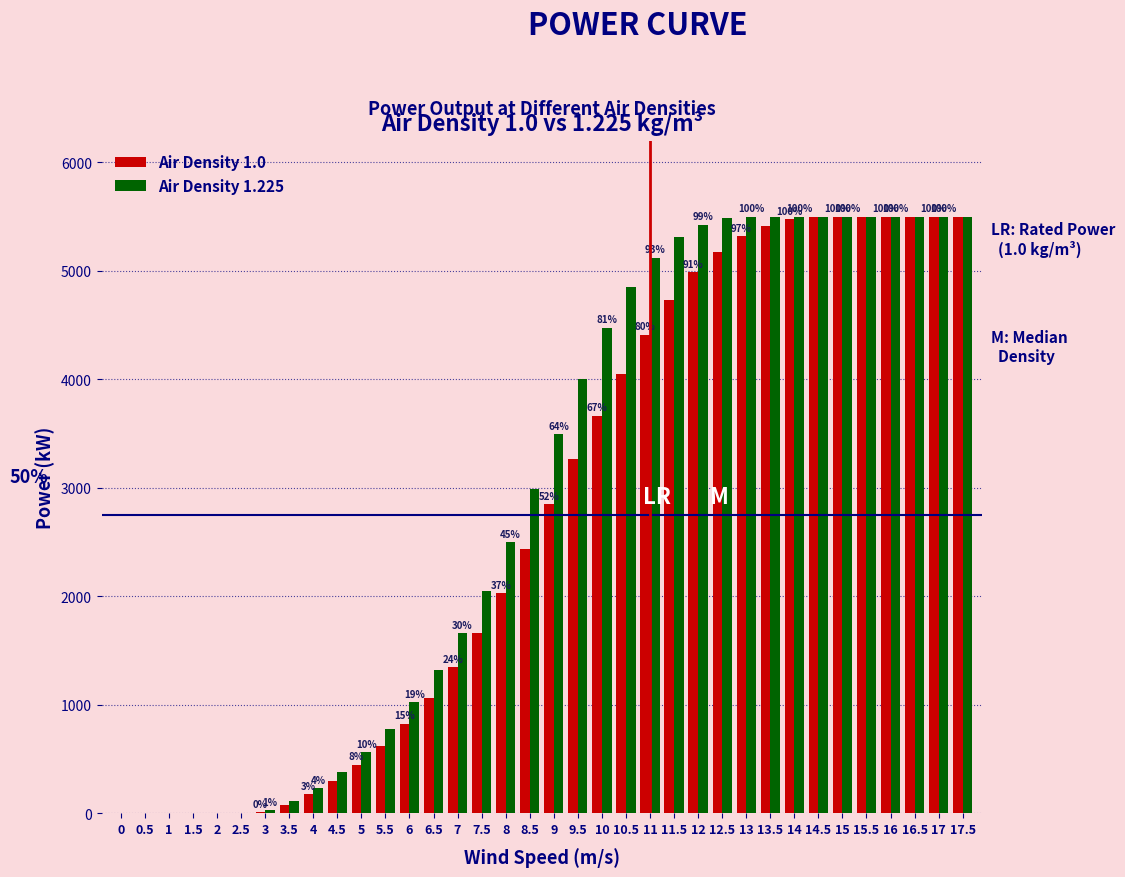

What is the maximum value shown in the chart?

5500